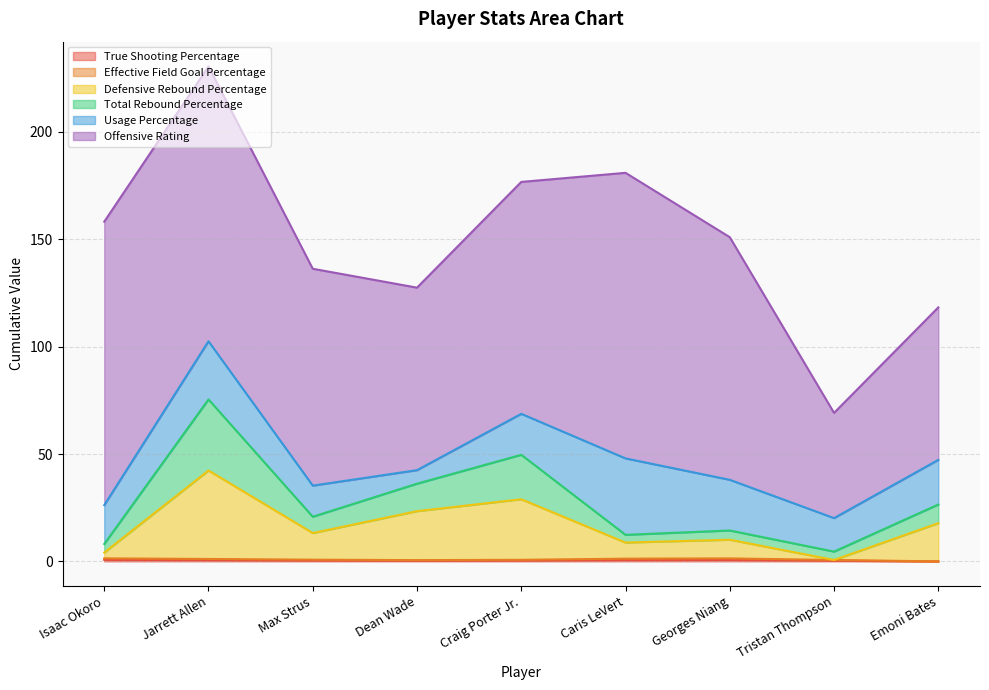

True or false: Defensive Rebound Percentage and Effective Field Goal Percentage intersect in this chart.

False